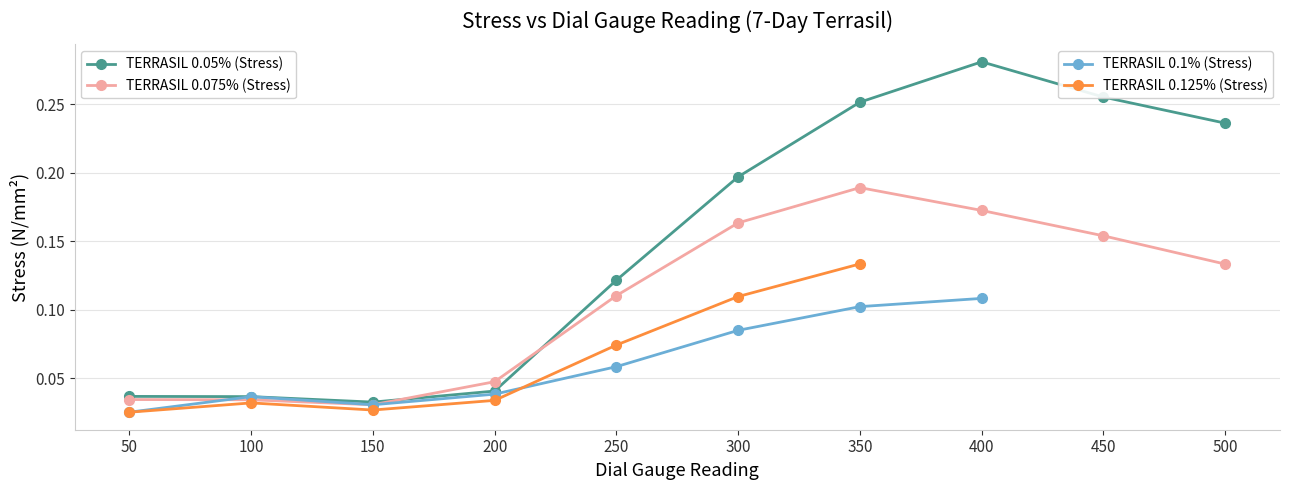

True or false: TERRASIL 0.075% (Stress) has a value of 0.0 at 150.

False